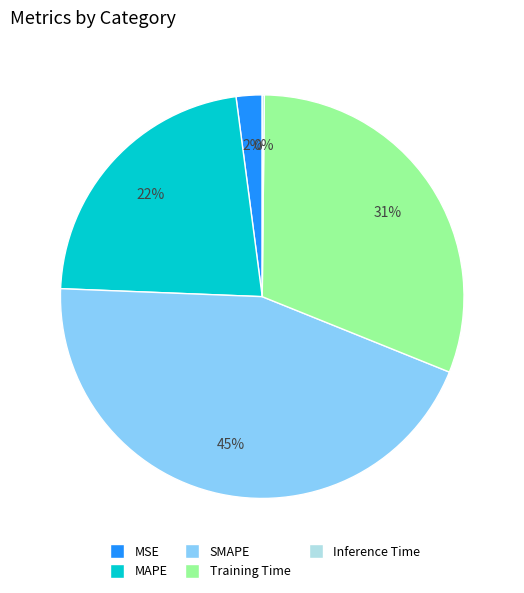

Is MAPE the majority of the pie?

No